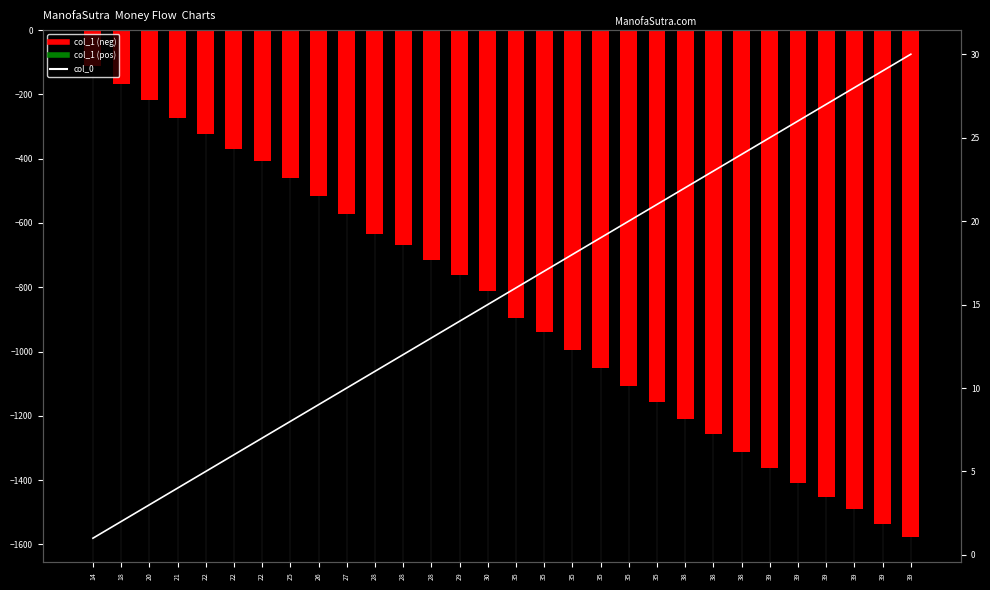

What is the total value across all series at 30?

-795.3